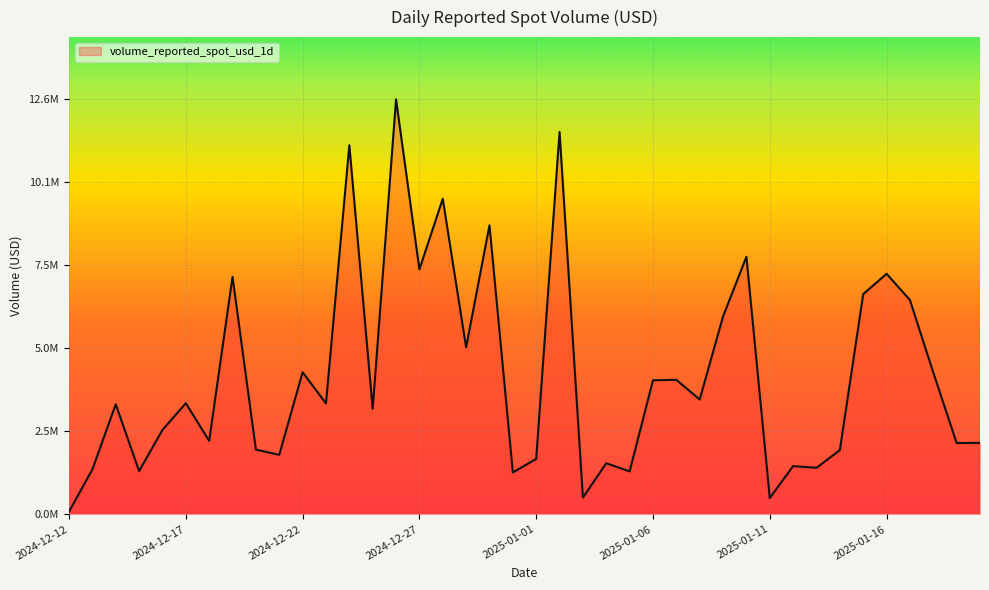

Does the chart display data point markers on the line(s)?

No